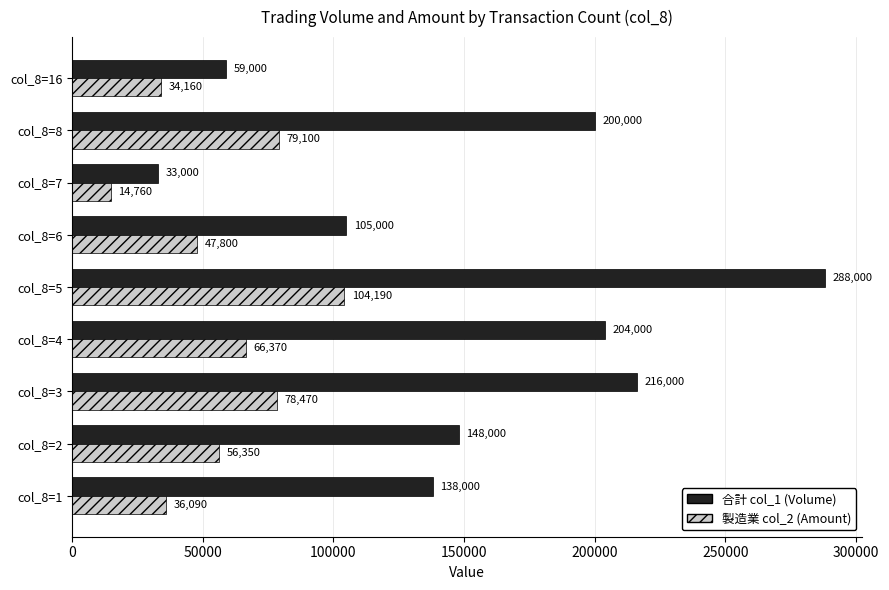

What is the lowest value of the 合計 col_1 (Volume) series?

33000